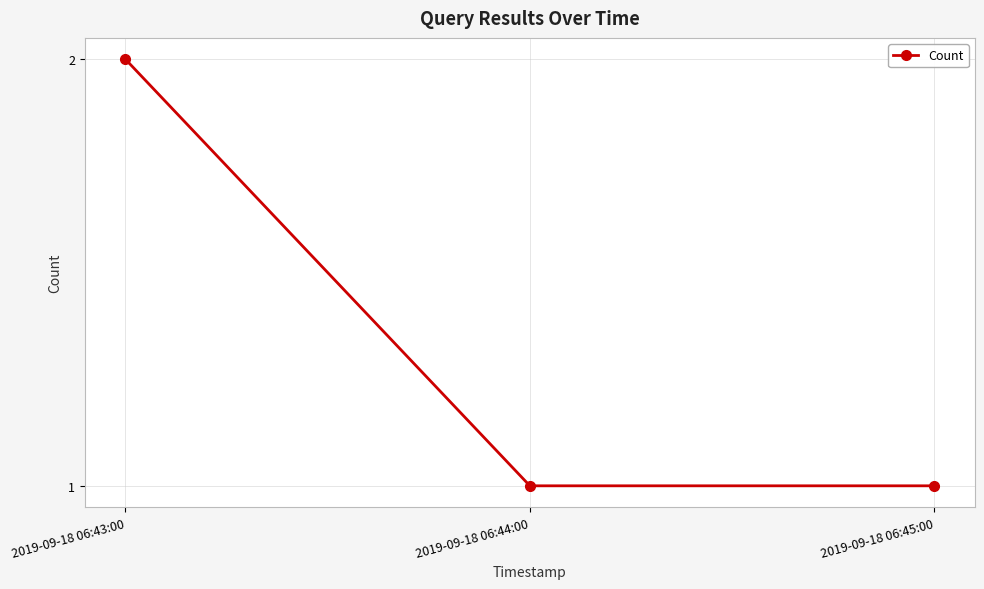

The chart shows a value of 3 at 2019-09-18 06:43:00. True or false?

False